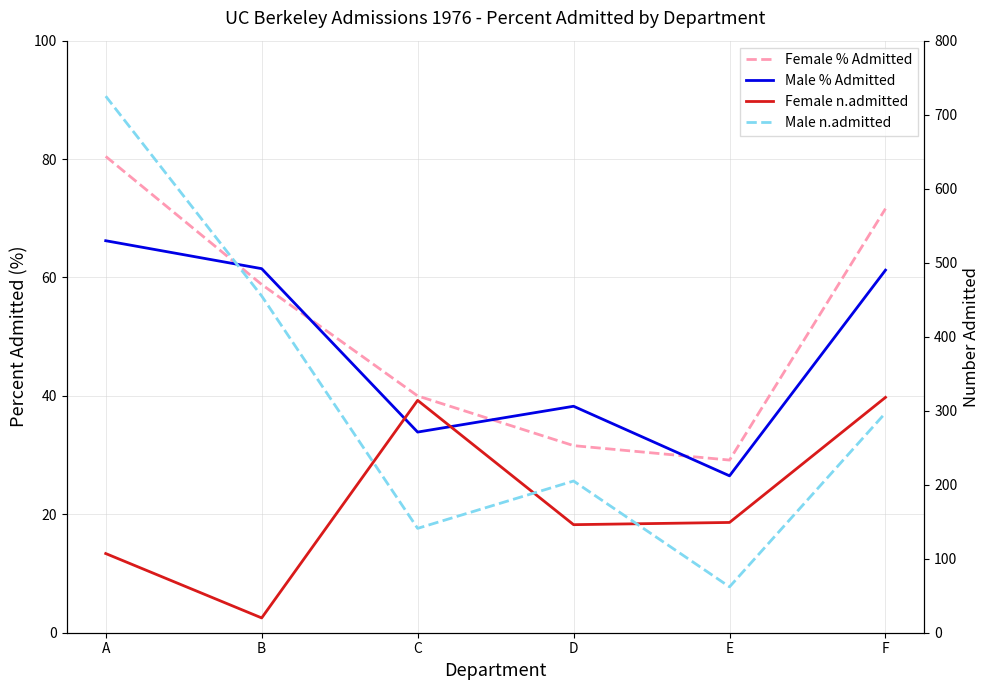

Reading left to right, what are all the values shown in this chart?

Female % Admitted: A=80.5	B=58.8	C=40.0	D=31.6	E=29.2	F=71.6
Male % Admitted: A=66.2	B=61.5	C=33.9	D=38.2	E=26.5	F=61.2
Female n.admitted: A=107.0	B=20.0	C=314.0	D=146.0	E=149.0	F=318.0
Male n.admitted: A=725.0	B=455.0	C=141.0	D=205.0	E=62.0	F=297.0